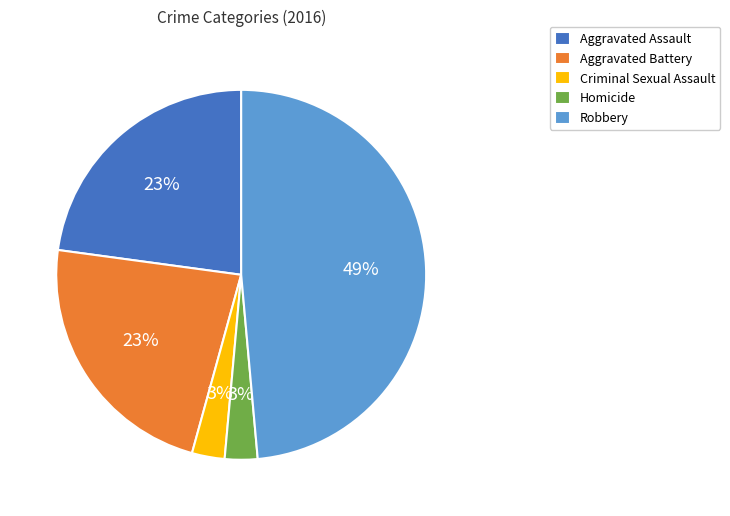

True or false: Robbery accounts for 56% of the total.

False